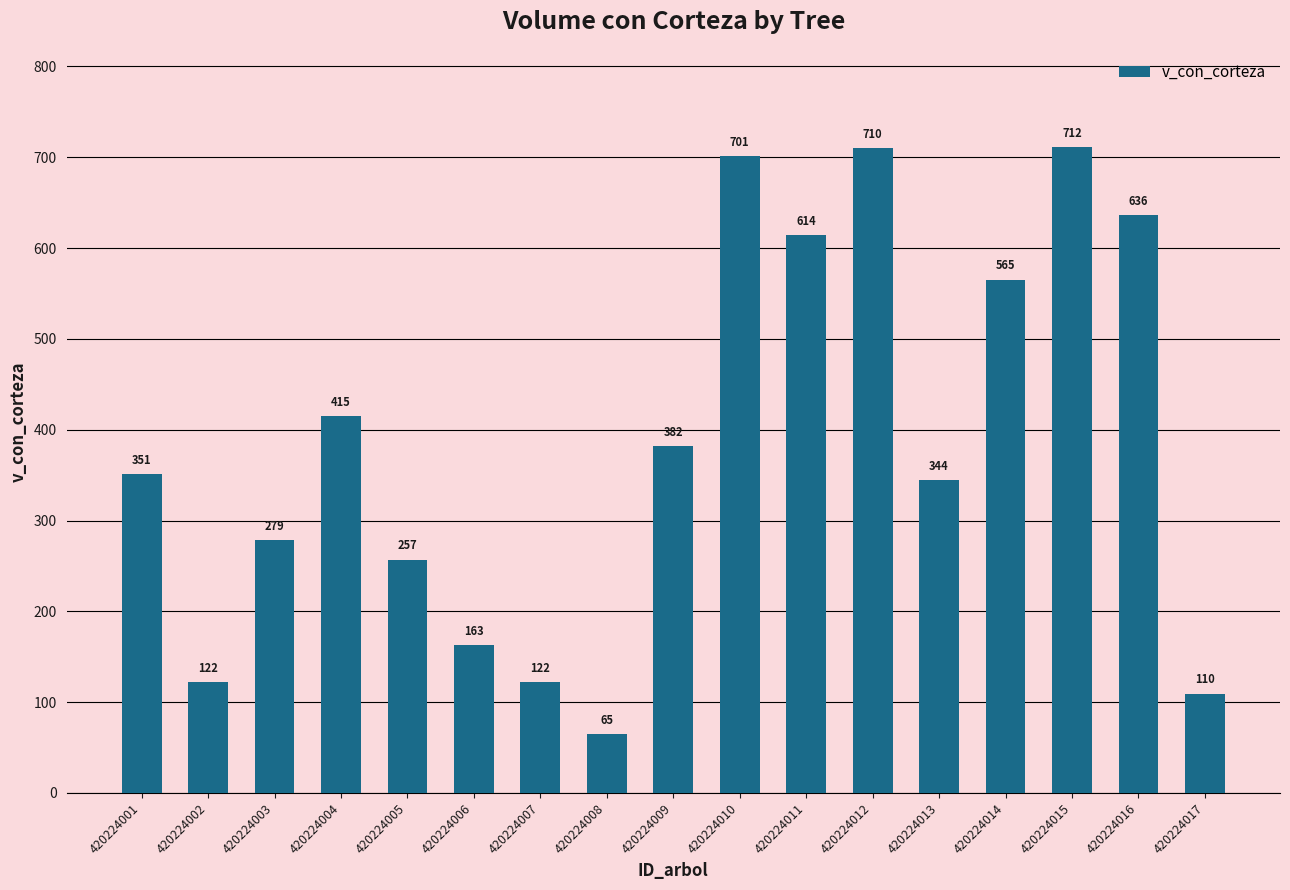

Where is the data nearest to the value 388?

420224009